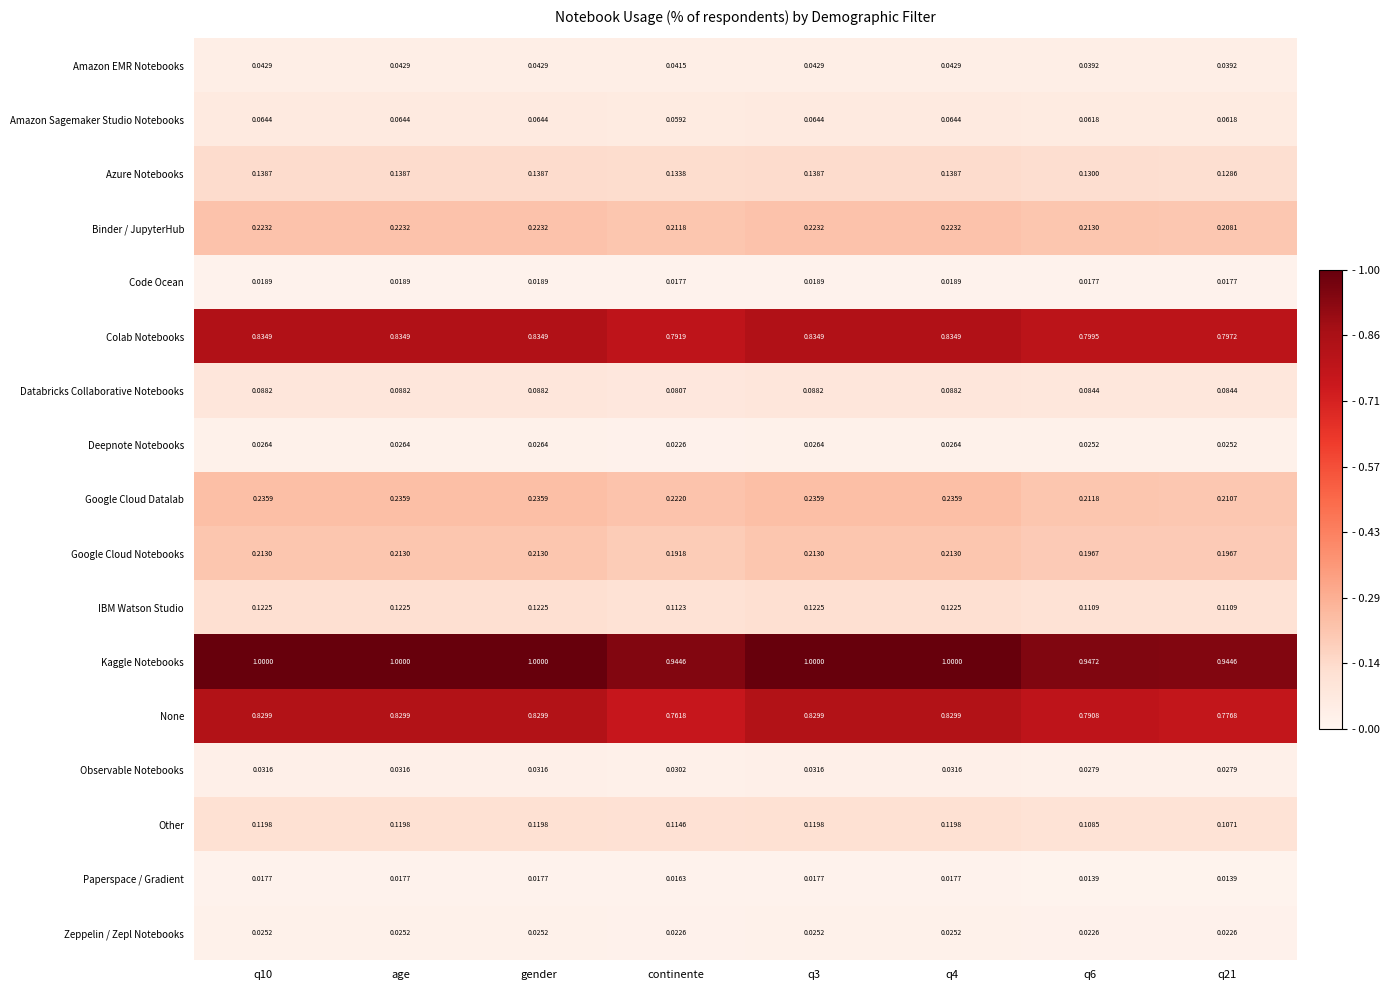

Is the value of Kaggle Notebooks at q6 greater than the value of Amazon Sagemaker Studio Notebooks at age?

Yes